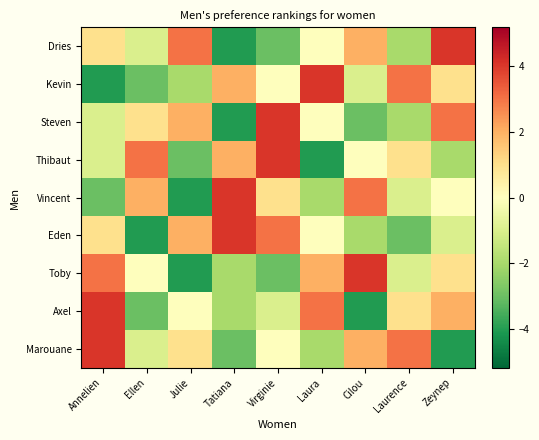

Rank the series by their maximum value, from highest to lowest.

Dries, Kevin, Steven, Thibaut, Vincent, Eden, Toby, Axel, Marouane